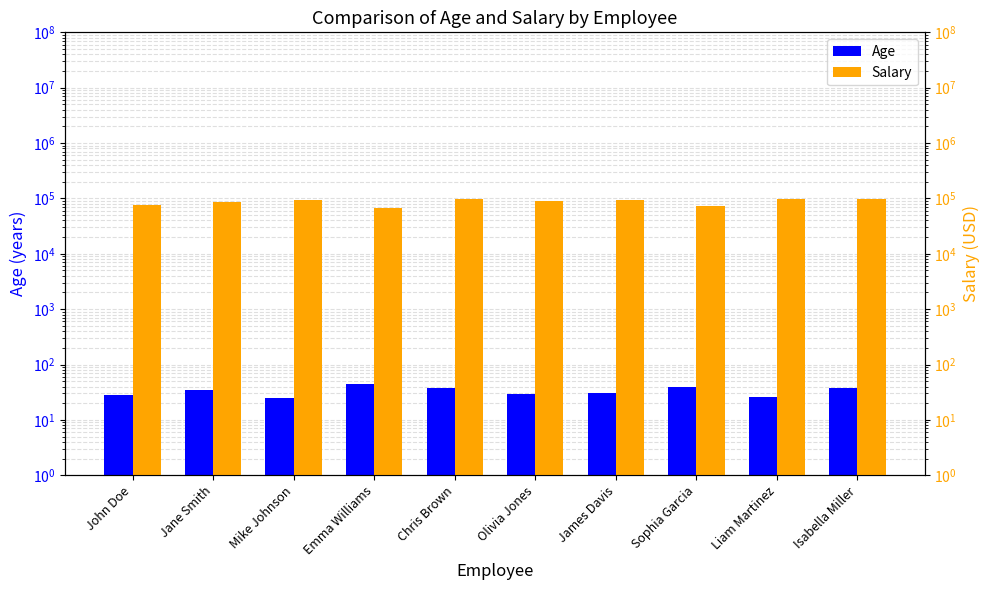

What is the spread (max minus min) of values at Mike Johnson?

91975